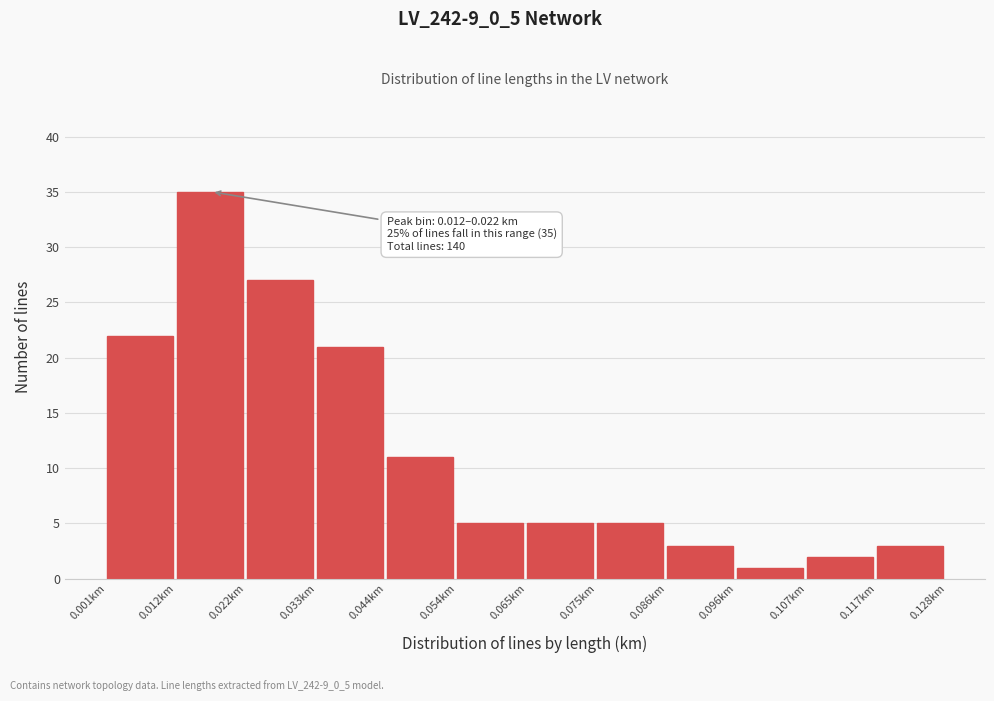

Which range on the x-axis has the tallest bar?

0.012 to 0.022